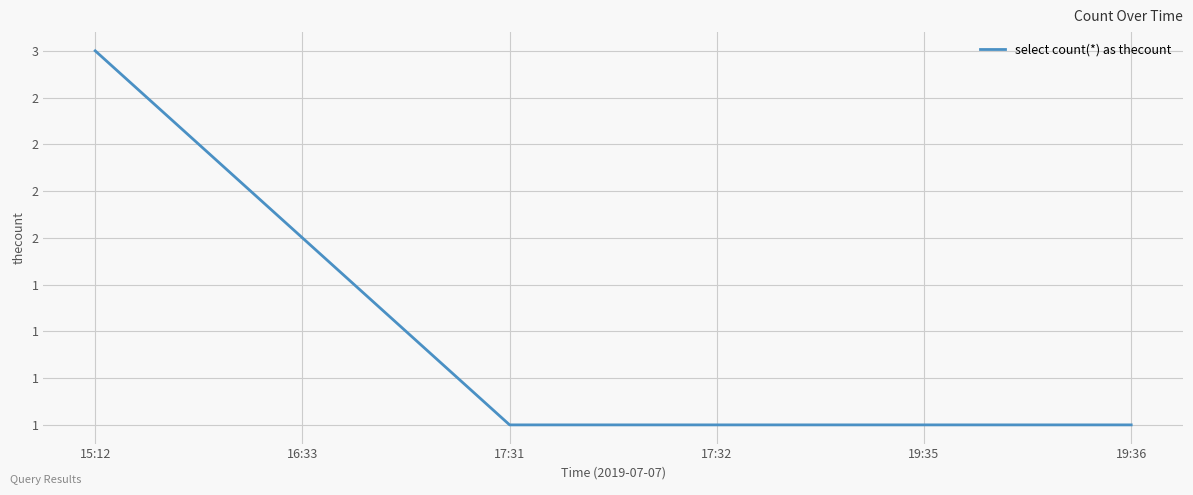

The chart shows a value of 0 at 19:36. True or false?

False